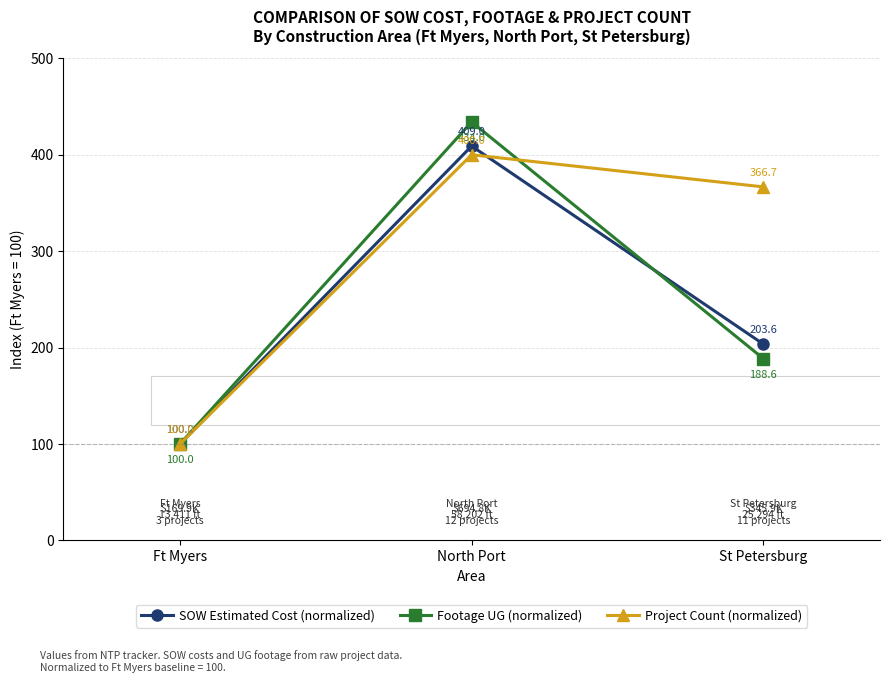

How many lines are shown in the chart?

3